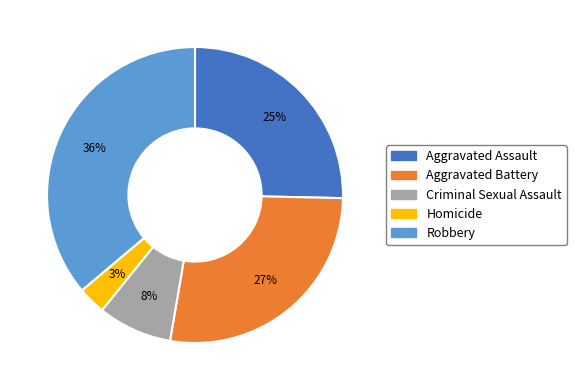

Count the number of slices in the pie.

5